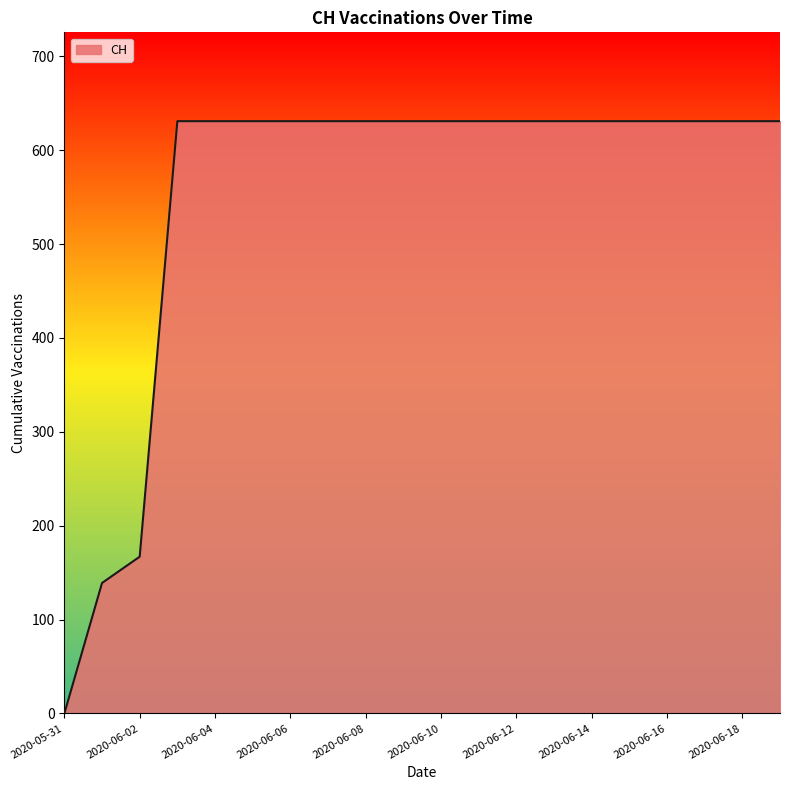

What is the greatest value displayed?

631